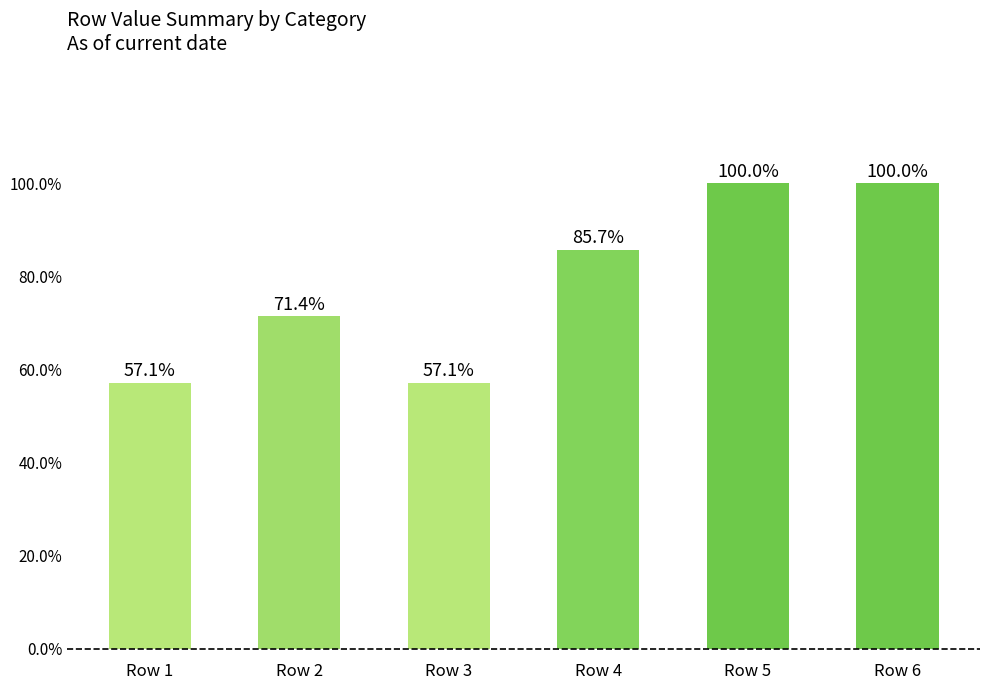

Reading right to left, transcribe all the data shown in this chart.

1.0	1.0	0.9	0.6	0.7	0.6